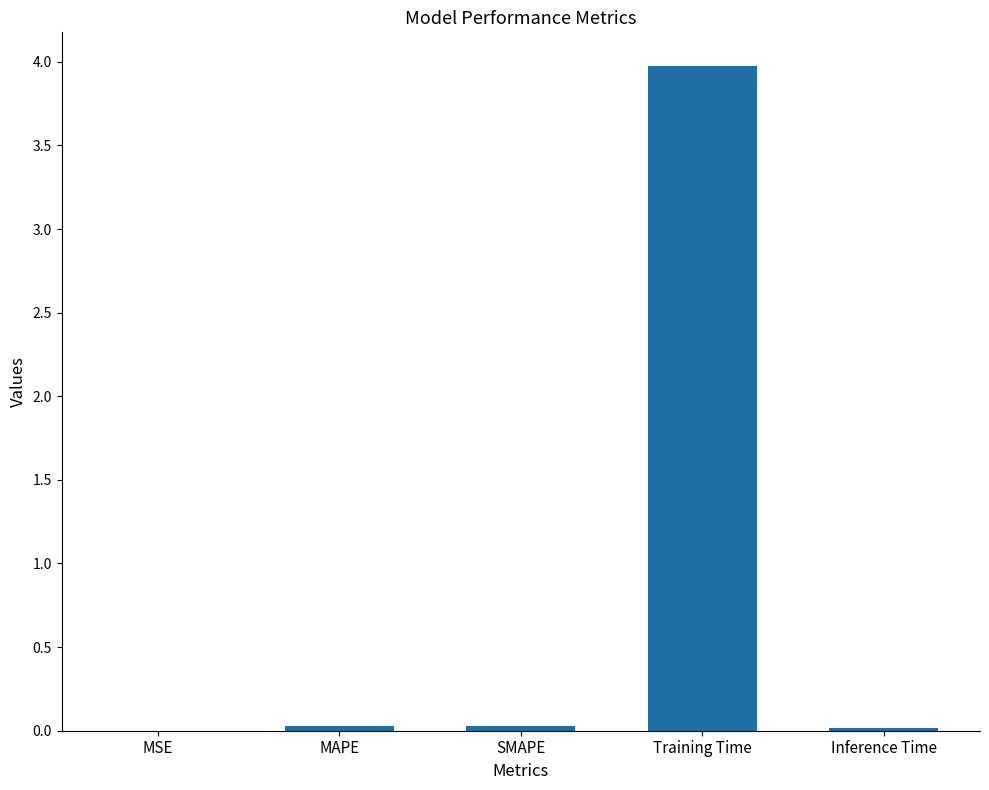

What value does the data have at Training Time?

4.0